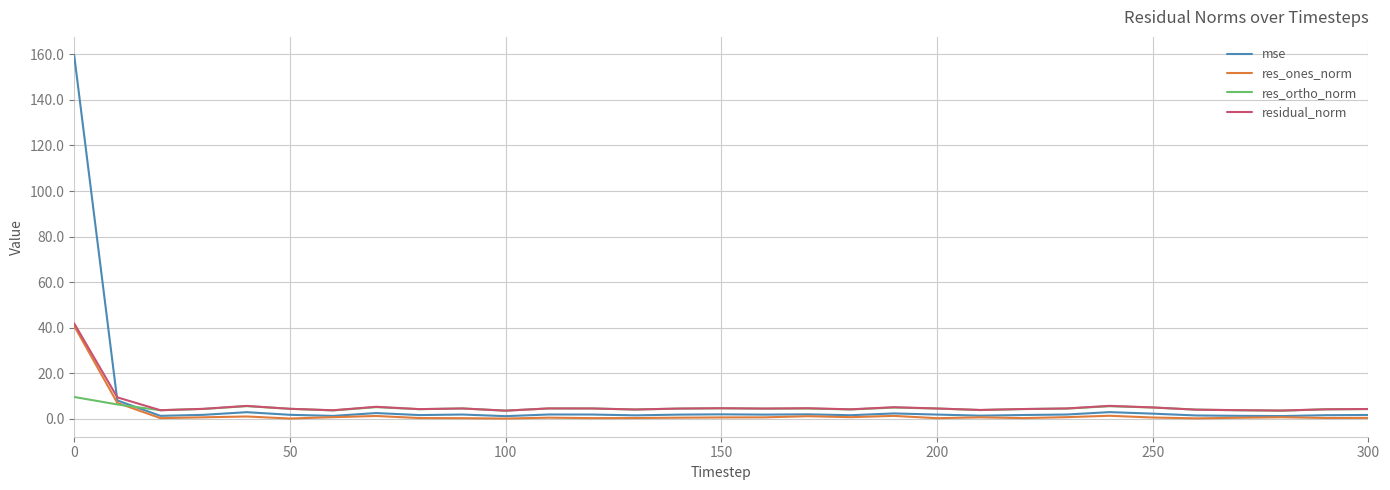

At how many categories does at least one series exceed 54?

1